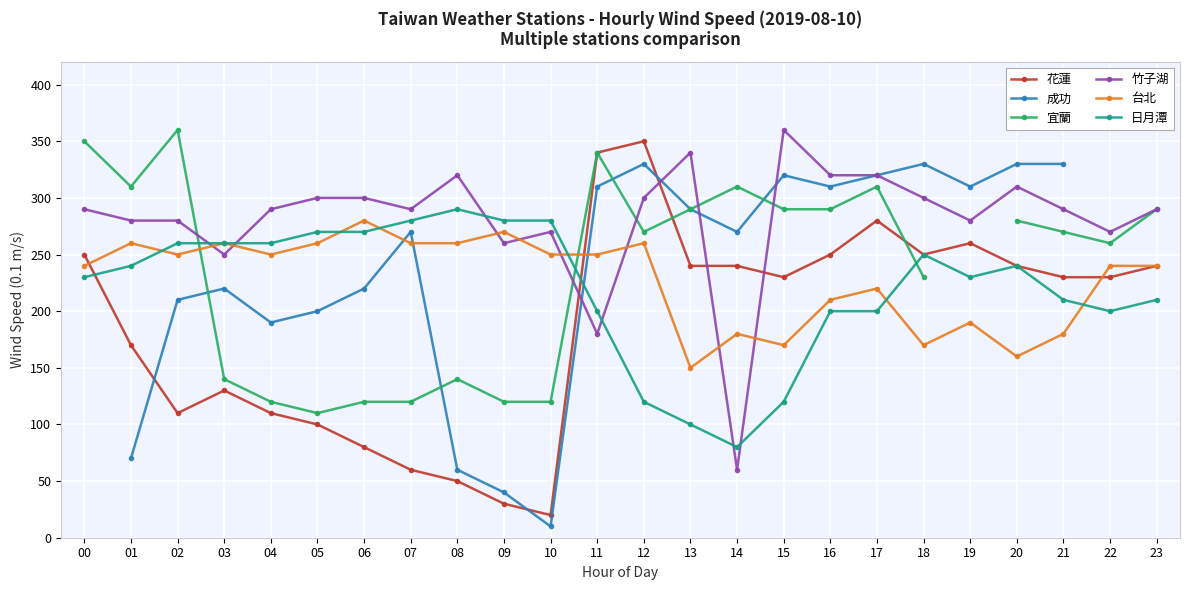

What is the highest value of the 宜蘭 series?

360.0